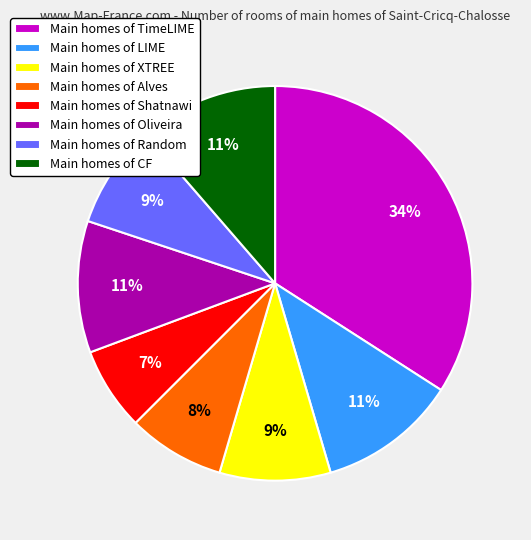

The Main homes of XTREE slice represents 9% of the pie. True or false?

True